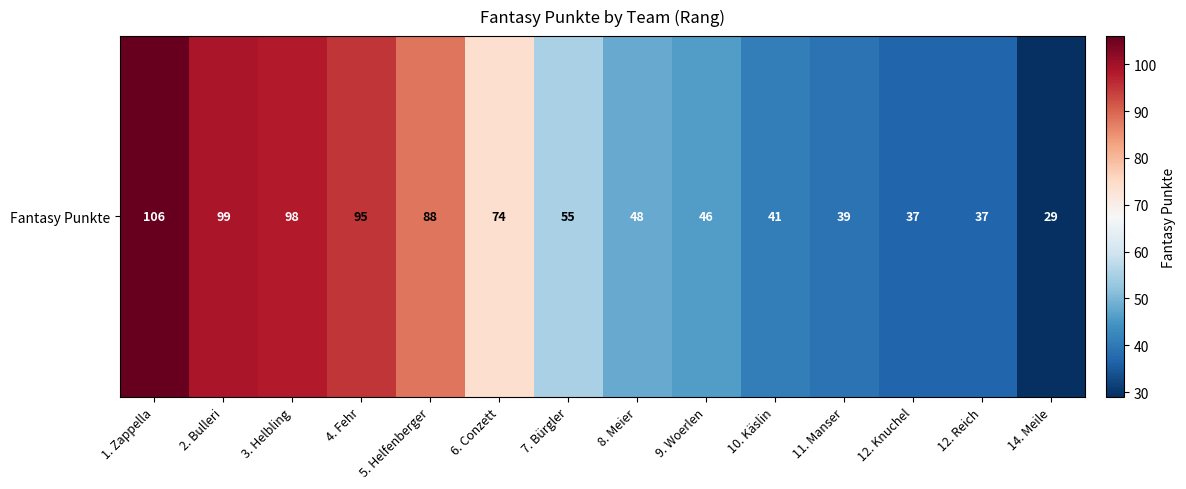

What is the average value?

64